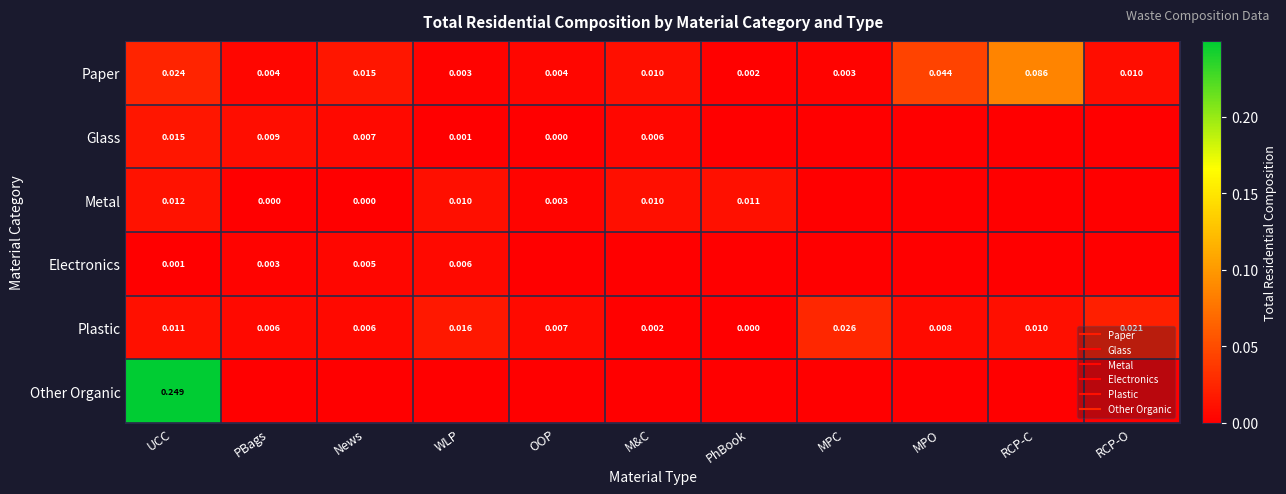

Which series has the largest range (max minus min)?

Other Organic